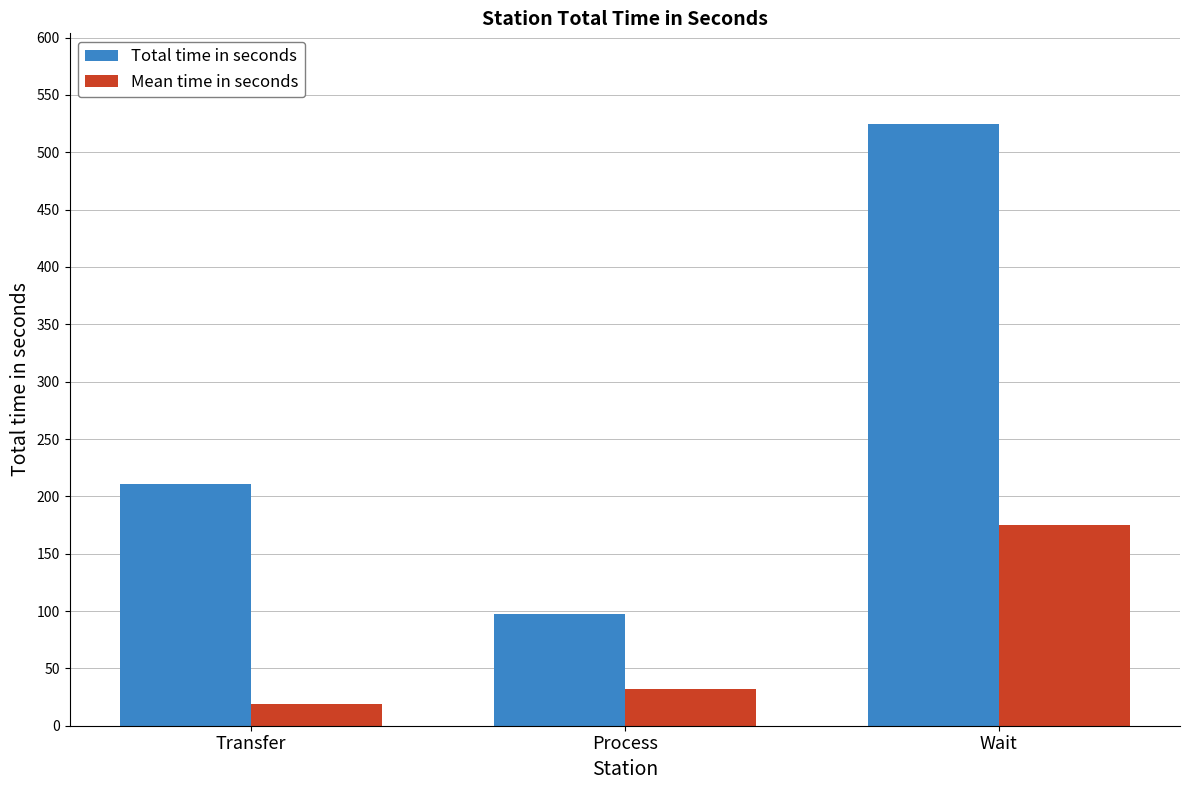

What is the highest value of the Mean time in seconds series?

175